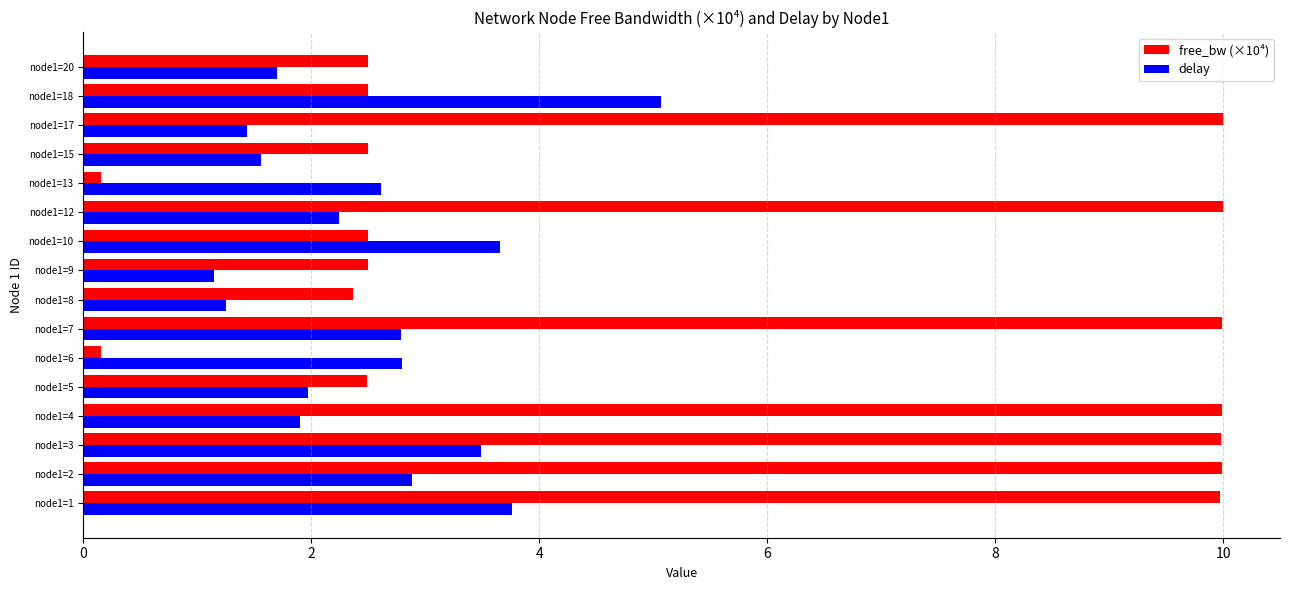

True or false: delay has a value of 2.8 at node1=6.

True